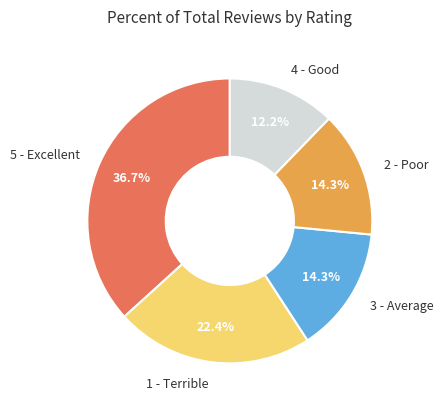

Is there a majority slice in this chart?

No